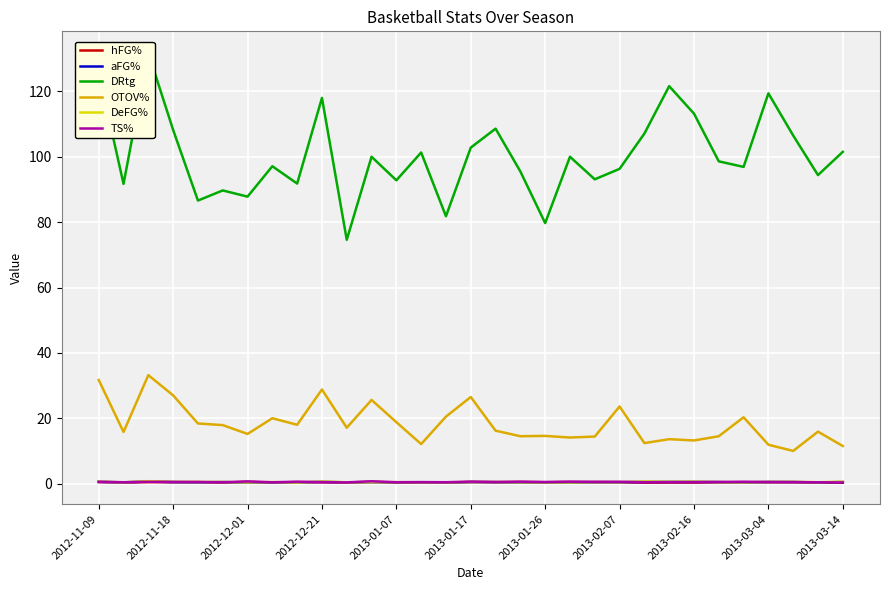

How many lines are shown in the chart?

6